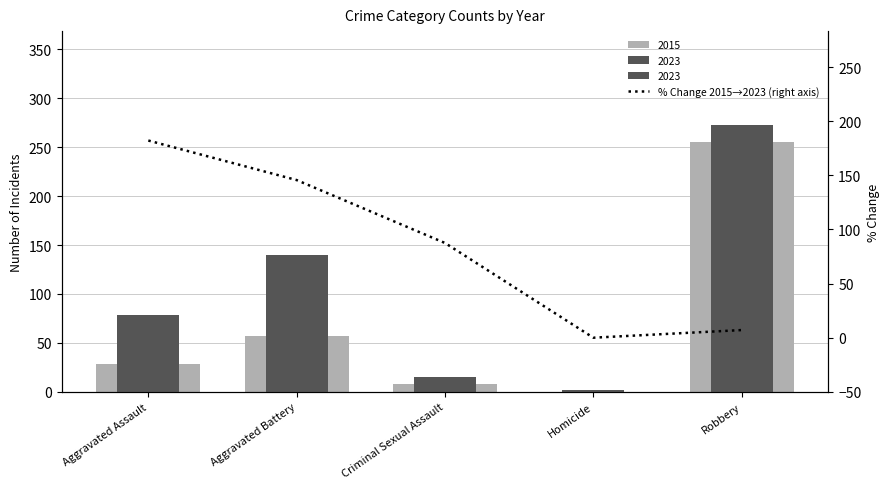

Which category has the highest value across all series?

Aggravated Assault